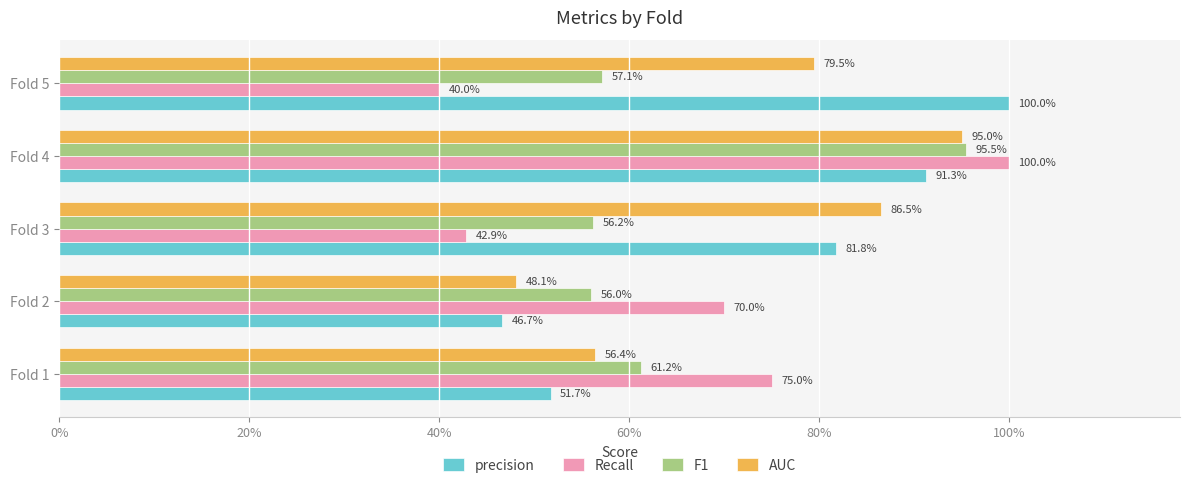

What is the average value of the Recall series?

0.7